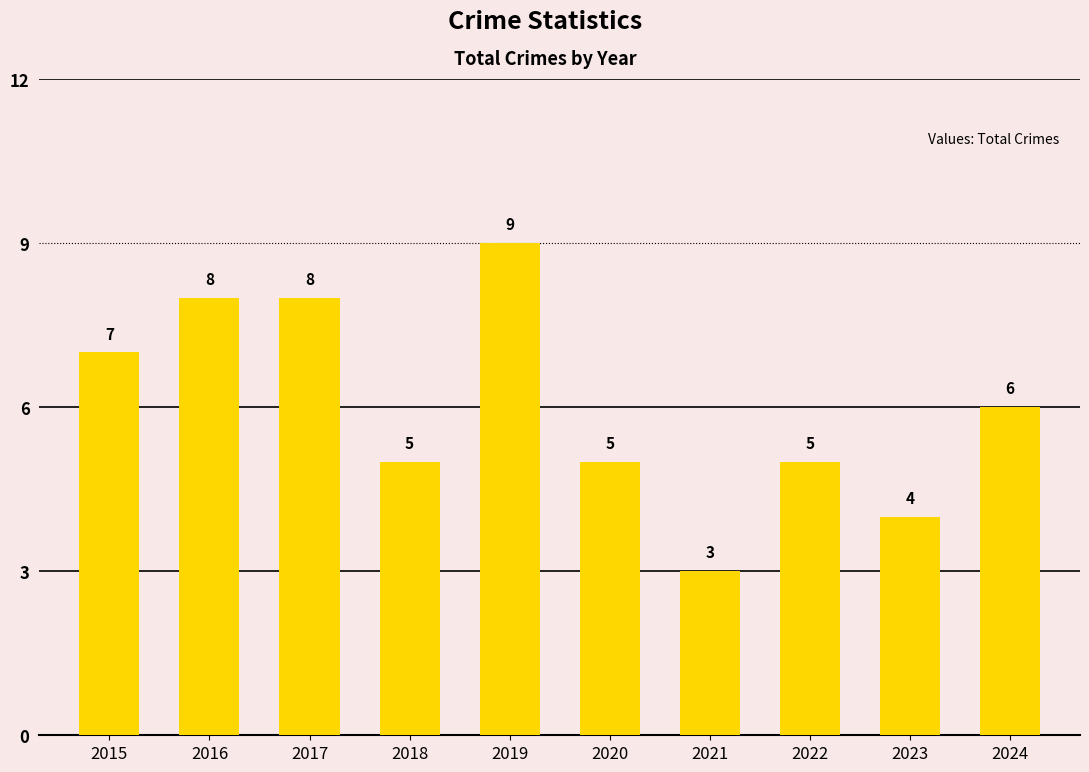

What is the sum of all values?

60